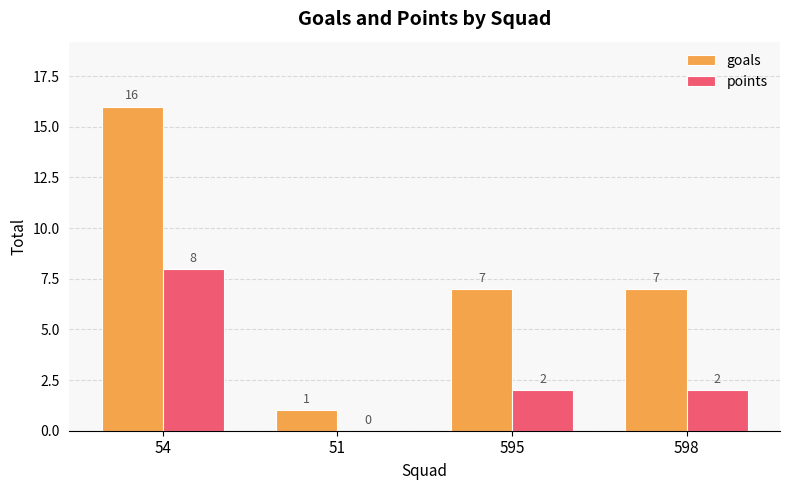

True or false: goals has a value of 1 at 51.

True